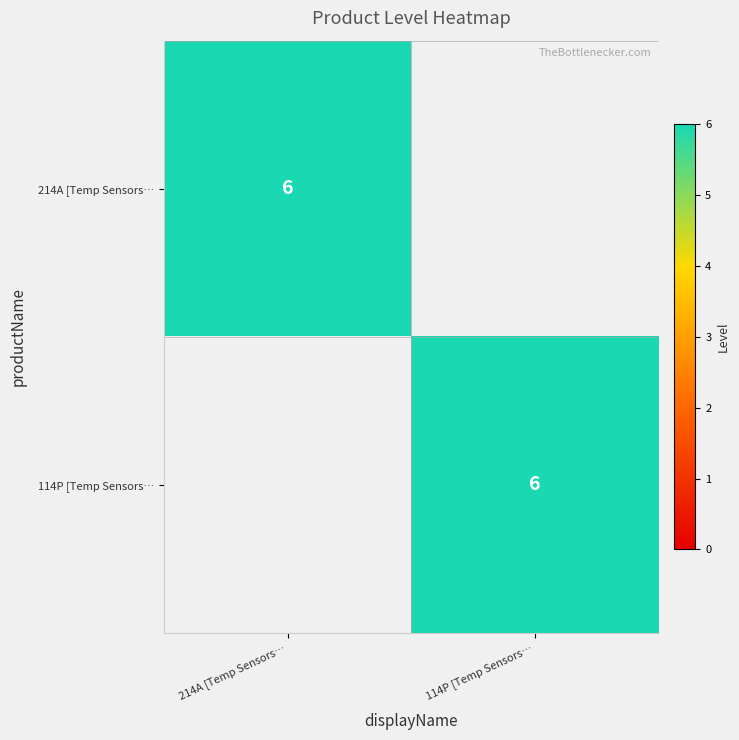

The value of 214A [Temp Sensors… at 214A [Temp Sensors… is 6. True or false?

True